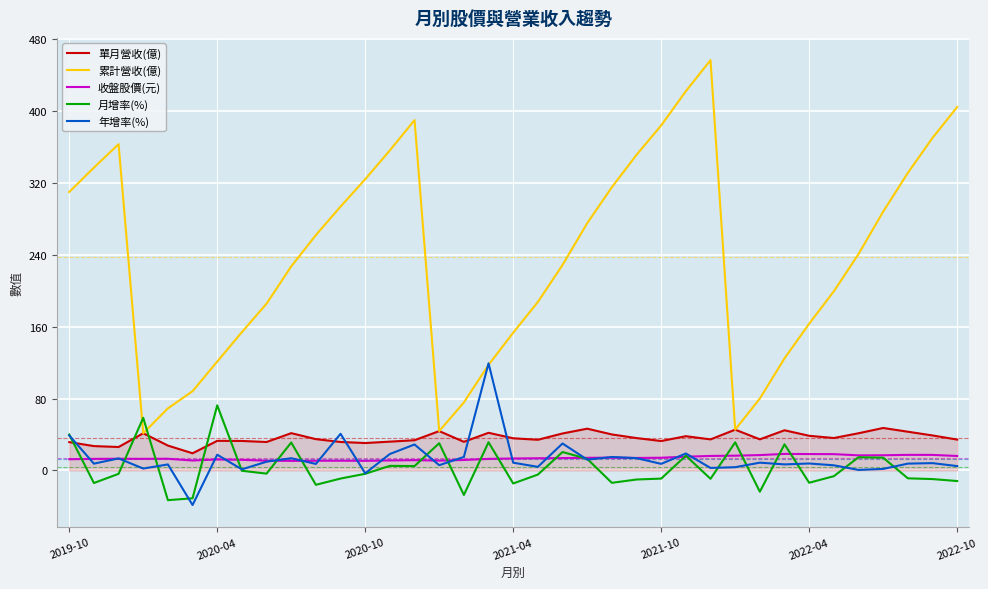

Which series ends up on top after the final intersection of 年增率(%) and 收盤股價(元)?

收盤股價(元)